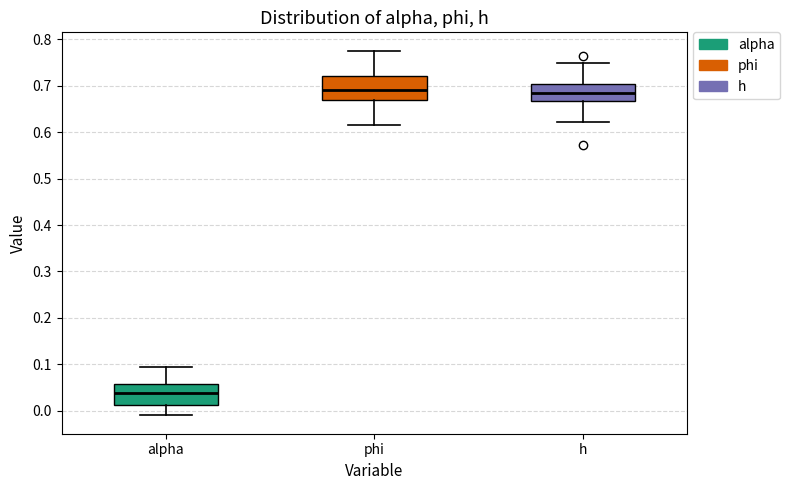

Reading left to right, transcribe this box plot: for each box, give where its median line is, the range the box spans, and where its two whiskers end, as read against the y-axis. The values are not printed on the chart, so give them approximately, as read against the axis.

alpha: median 0.04, box 0.01 to 0.06, whiskers -0.01 to 0.09
phi: median 0.69, box 0.67 to 0.72, whiskers 0.62 to 0.78
h: median 0.68, box 0.67 to 0.70, whiskers 0.62 to 0.75